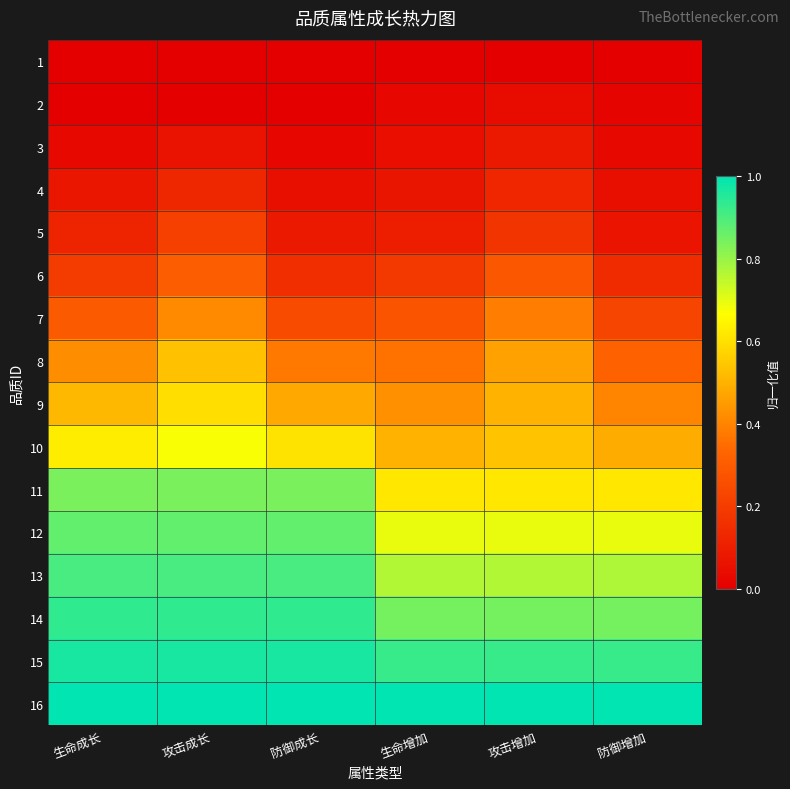

How many series are shown in this chart?

16